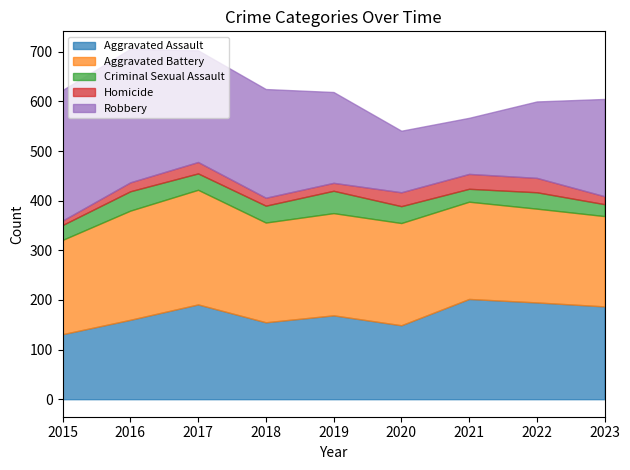

Is it true that Robbery equals 225 at 2017?

True